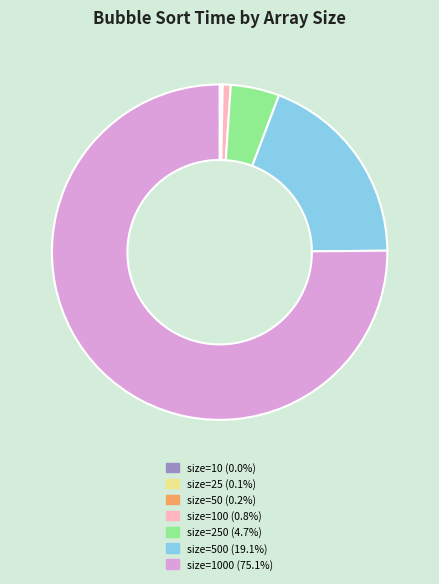

How many segments does this pie chart have?

7